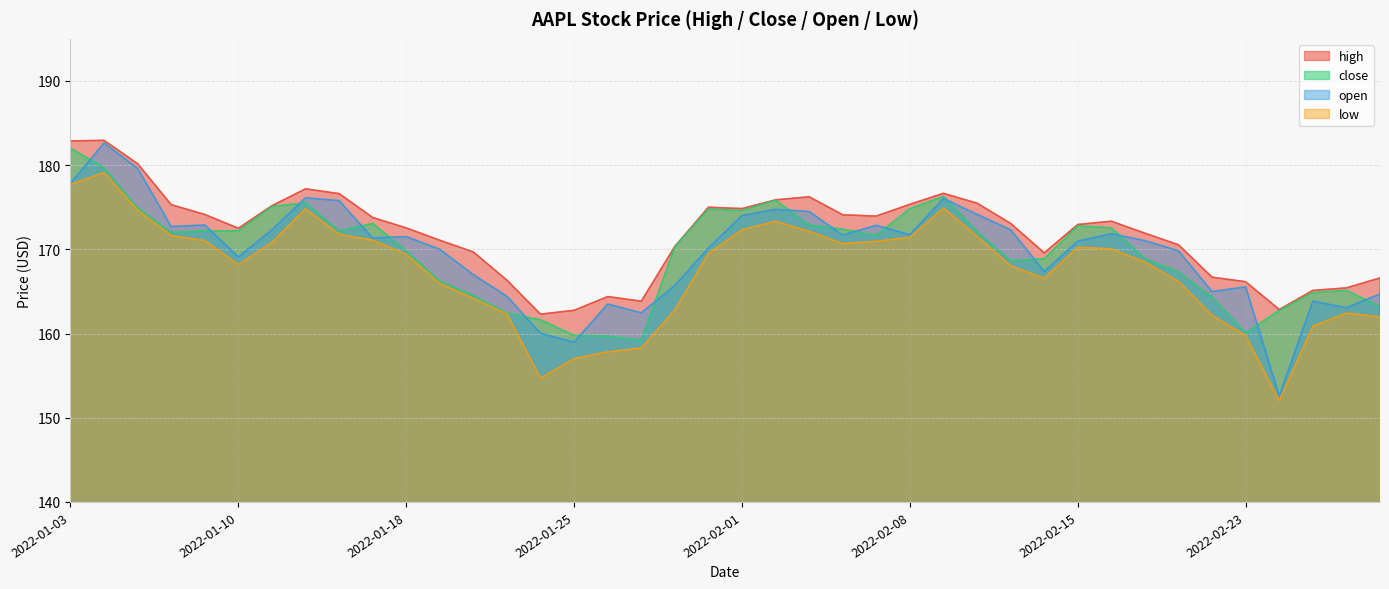

Reading left to right, list all the values displayed in this chart.

high: 182.9	182.9	180.2	175.3	174.1	172.5	175.2	177.2	176.6	173.8	172.5	171.1	169.7	166.3	162.3	162.8	164.4	163.8	170.3	175.0	174.8	175.9	176.2	174.1	173.9	175.3	176.7	175.5	173.1	169.6	172.9	173.3	171.9	170.5	166.7	166.2	162.8	165.1	165.4	166.6
close: 182.0	179.7	174.9	172.0	172.2	172.2	175.1	175.5	172.2	173.1	169.8	166.2	164.5	162.4	161.6	159.8	159.7	159.2	170.3	174.8	174.6	175.8	172.9	172.4	171.7	174.8	176.3	172.1	168.6	168.9	172.8	172.6	168.9	167.3	164.3	160.1	162.7	164.8	165.1	163.2
open: 177.8	182.6	179.6	172.7	172.9	169.1	172.3	176.1	175.8	171.3	171.5	170.0	167.0	164.4	160.0	159.0	163.5	162.4	165.7	170.2	174.0	174.8	174.5	171.7	172.9	171.7	176.1	174.1	172.3	167.4	171.0	171.8	171.0	169.8	165.0	165.5	152.6	163.8	163.1	164.7
low: 177.7	179.1	174.6	171.6	171.0	168.2	170.8	174.8	171.8	171.1	169.4	165.9	164.2	162.3	154.7	157.0	157.8	158.3	162.8	169.5	172.3	173.3	172.1	170.7	170.9	171.4	174.9	171.6	168.0	166.6	170.2	170.1	168.5	166.2	162.2	159.8	152.0	160.9	162.4	162.0